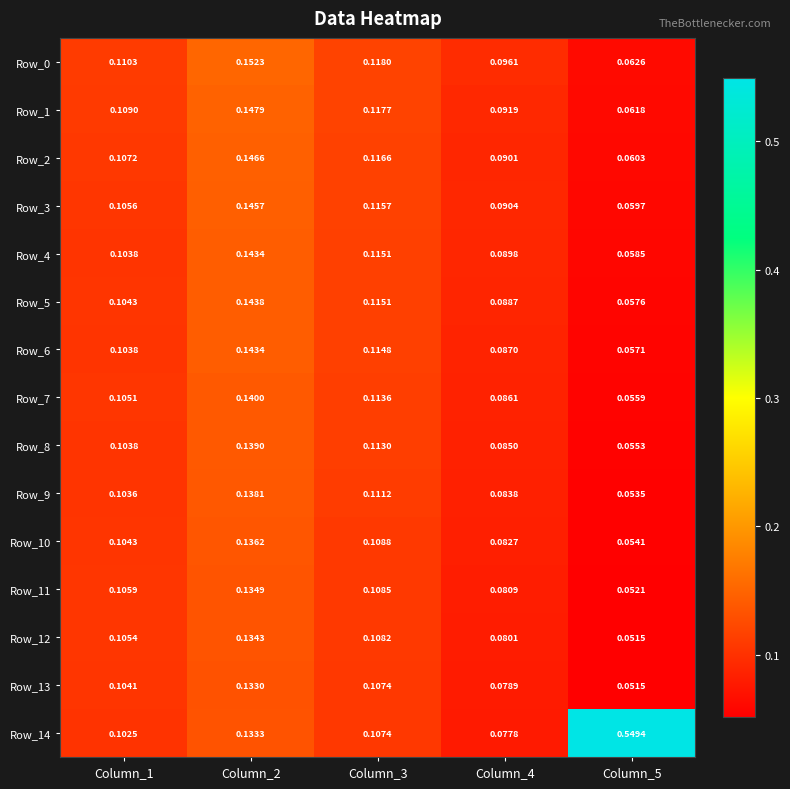

Is the value of Row_2 at Column_5 greater than the value of Row_9 at Column_3?

No